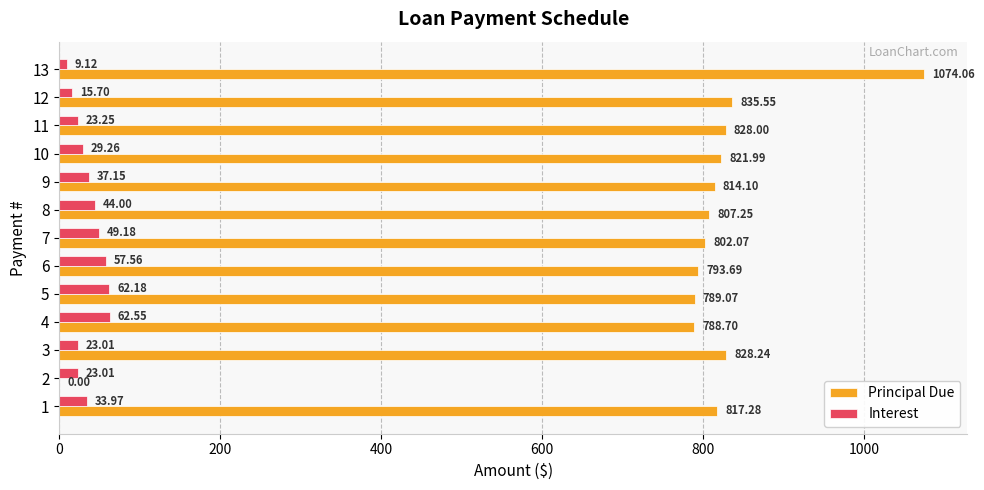

Is the value of Principal Due at 3 greater than the value of Interest at 3?

Yes